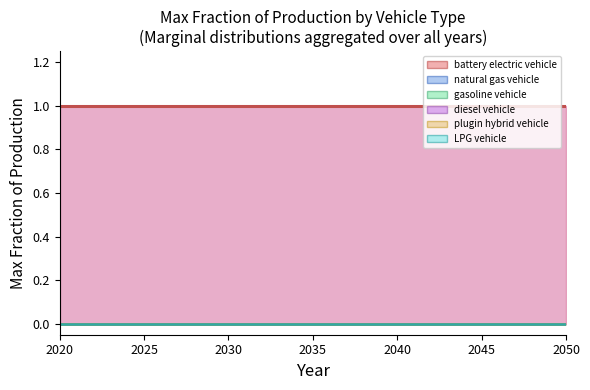

True or false: plugin hybrid vehicle has more than 2 interior local peaks.

False